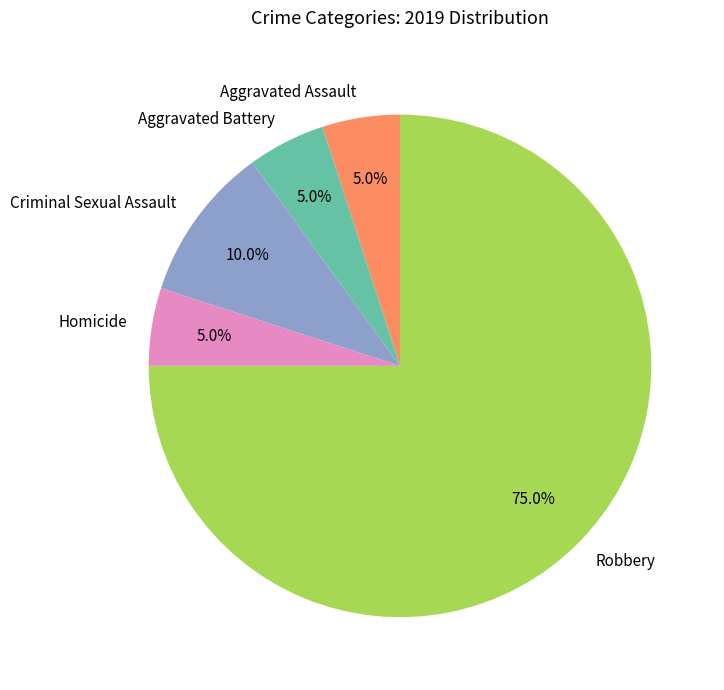

How many slices are in this pie chart?

5